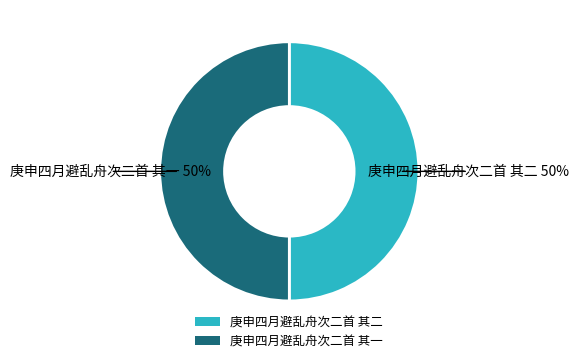

Is the sum of 庚申四月避乱舟次二首 其二 and 庚申四月避乱舟次二首 其一 greater than half?

Yes